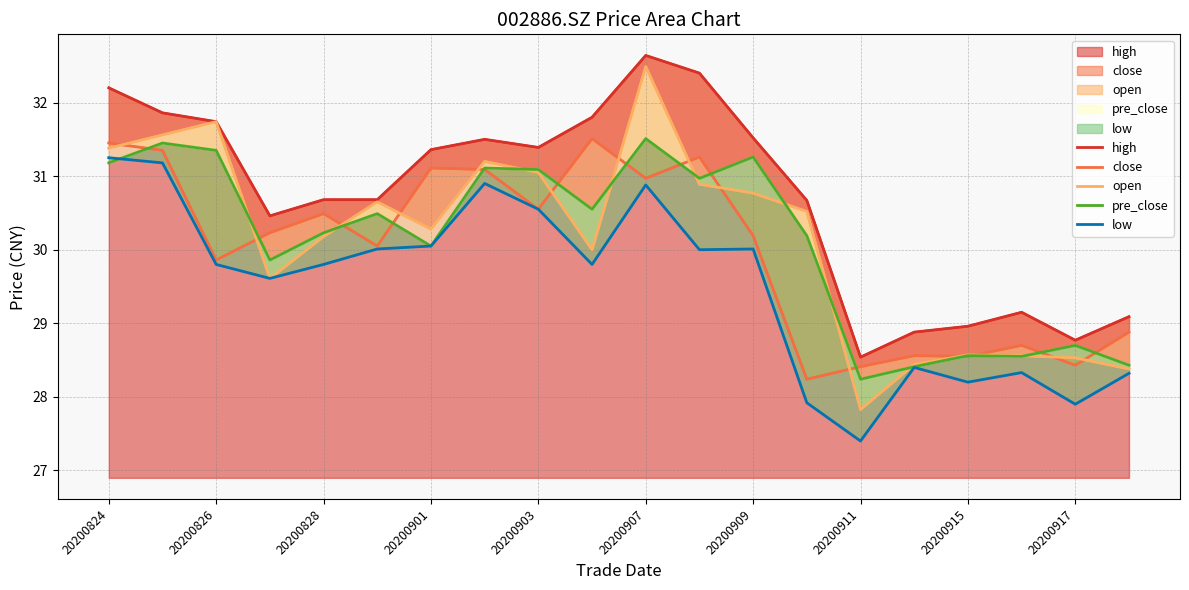

Between 20200901 and 20200911, which is larger?

20200901